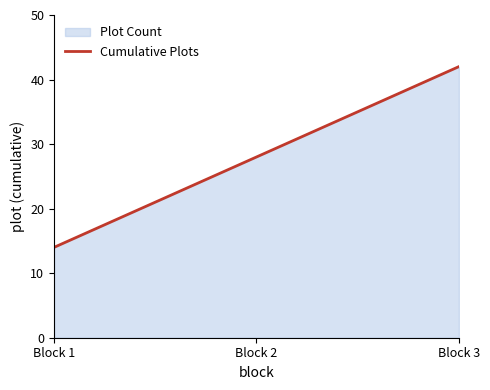

At which category does the chart reach its peak across all series?

Block 3